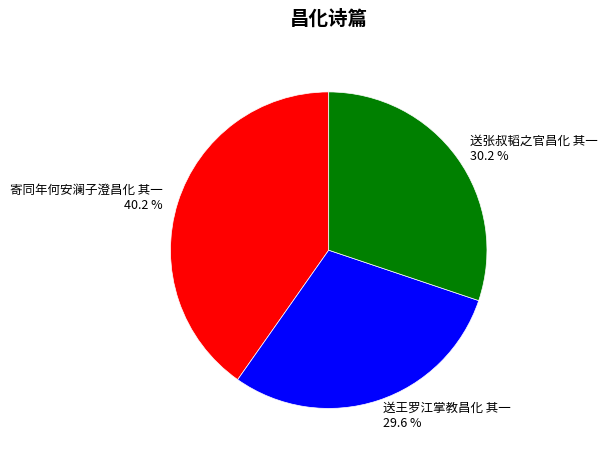

To the nearest percent, what percentage of the pie is 送王罗江掌教昌化 其一?

30%